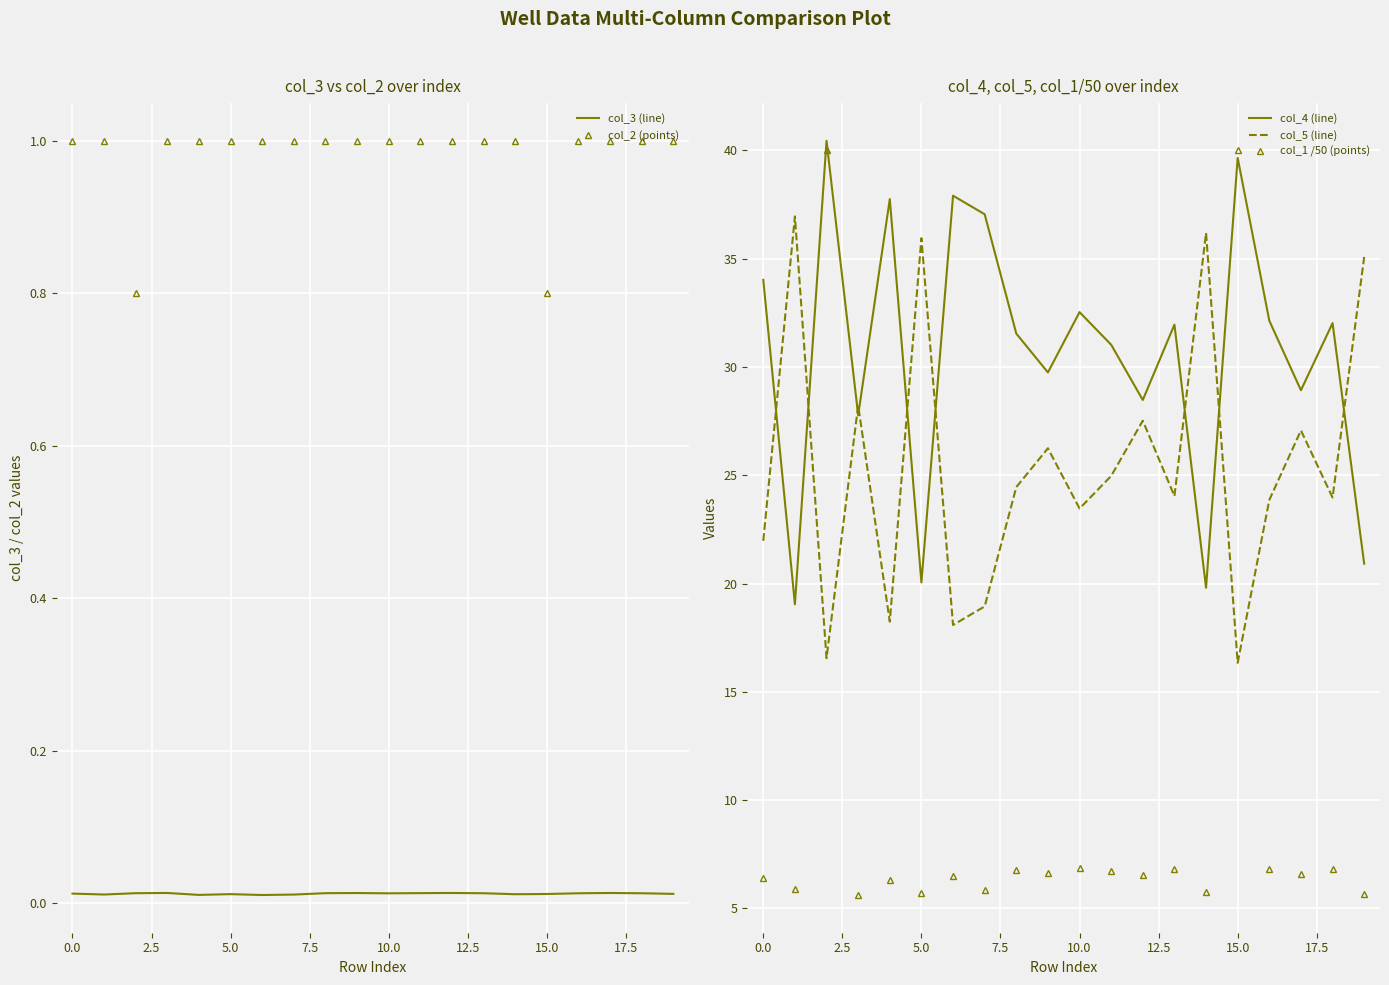

What is the maximum value for col_4 (line)?

40.4